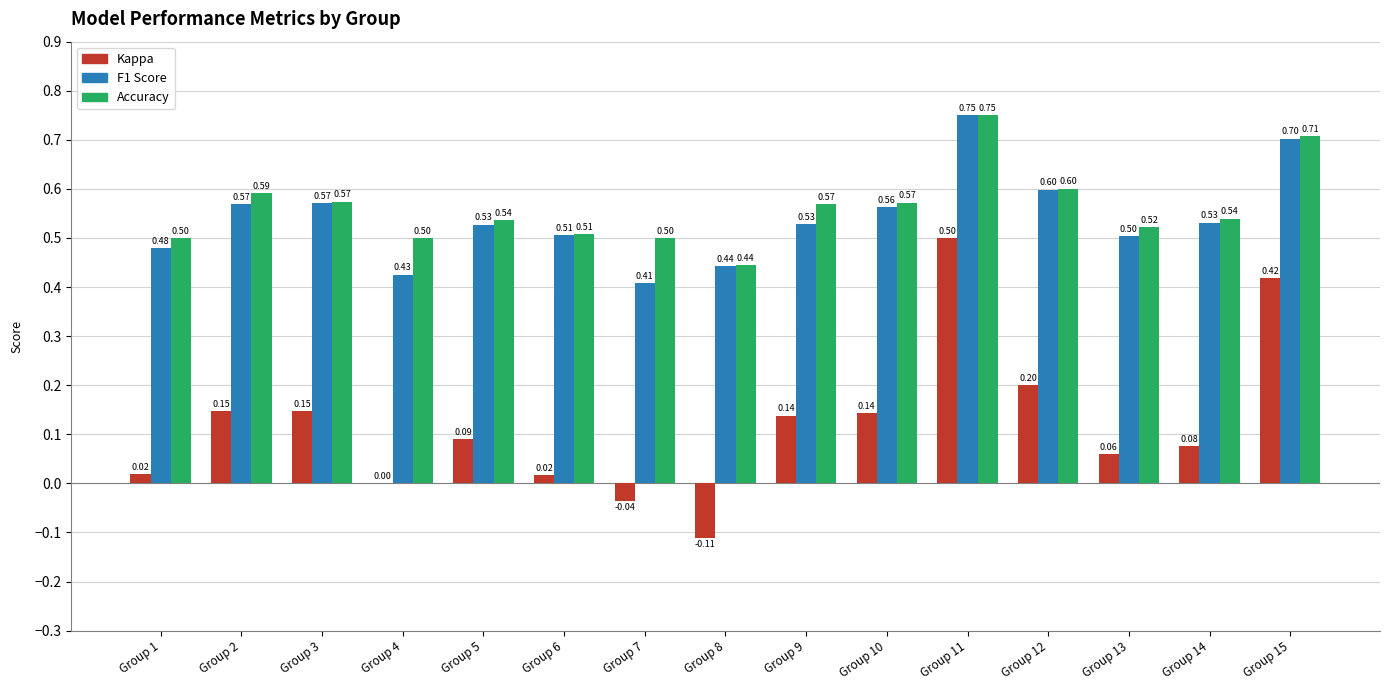

Is the value of Accuracy at Group 2 greater than the value of F1 Score at Group 14?

Yes